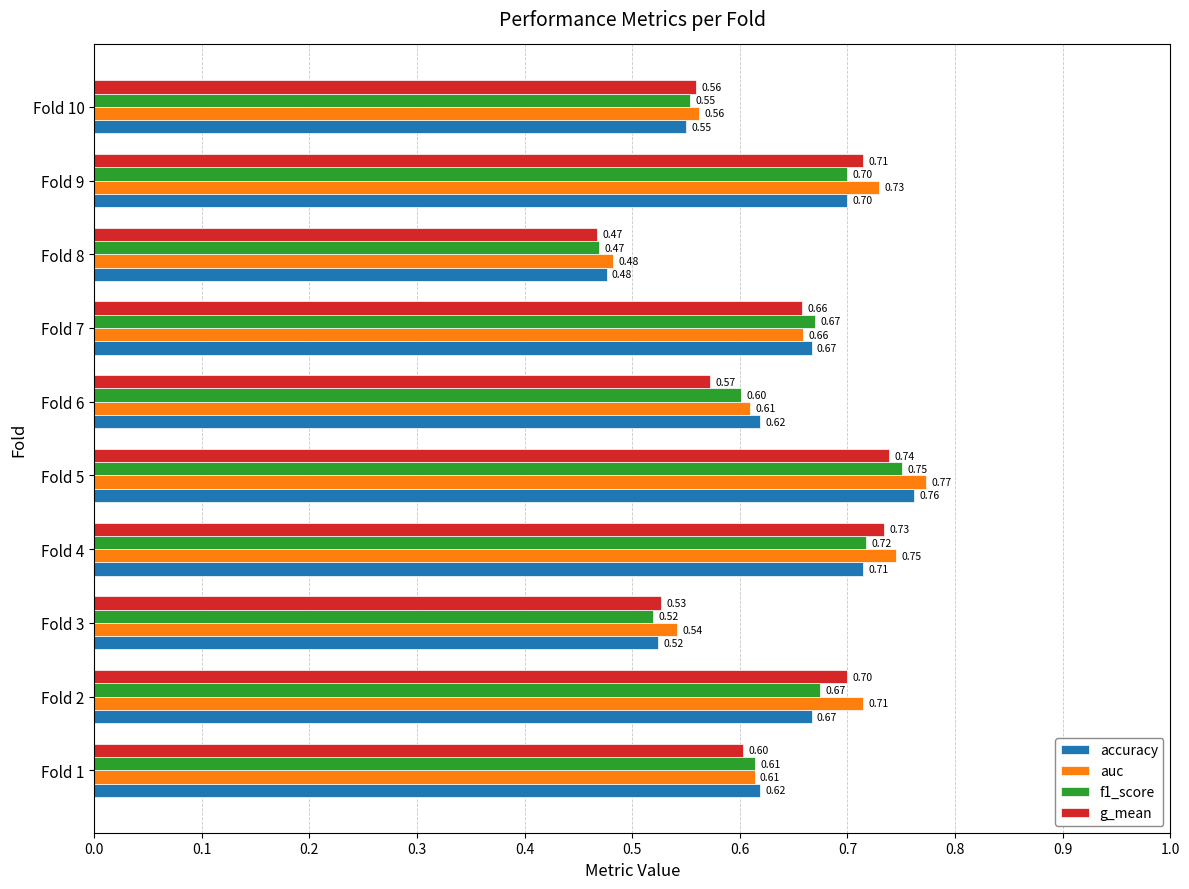

What is the sum of all g_mean values?

6.3